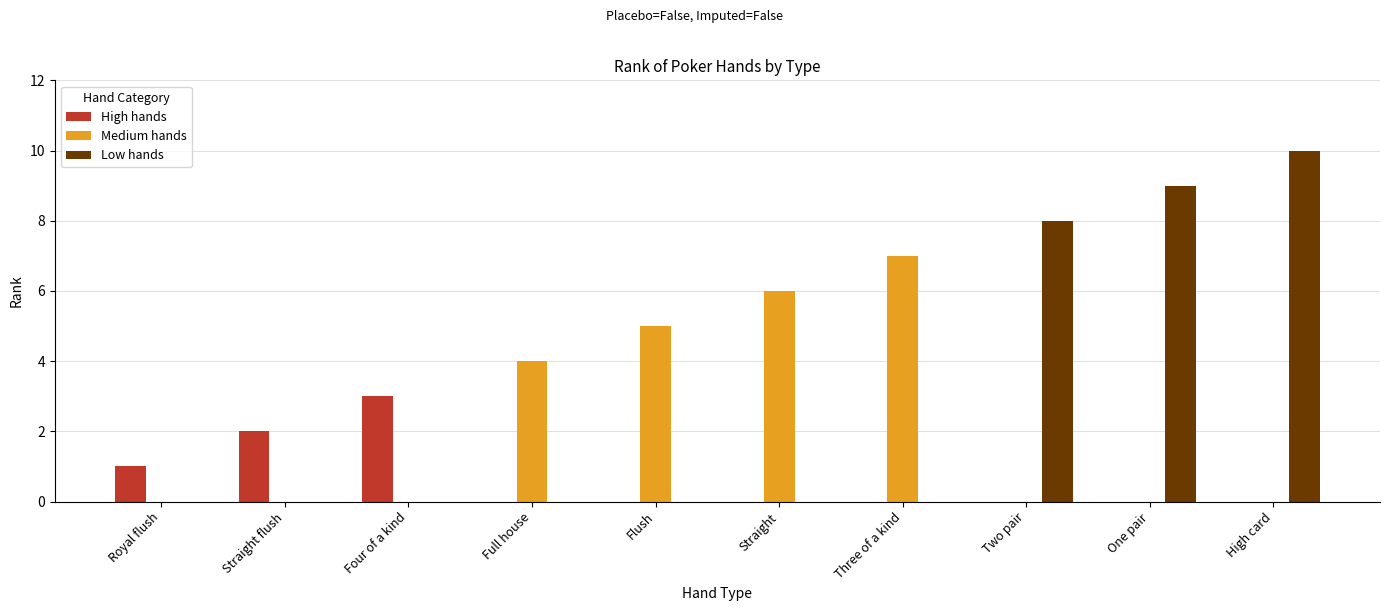

What is the spread (max minus min) of values at Royal flush?

1